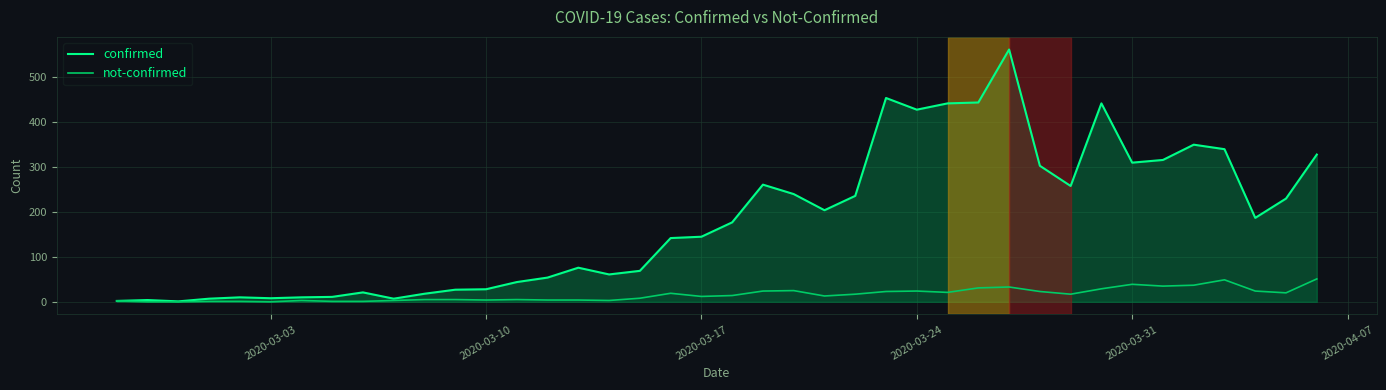

Which series has the largest range (max minus min)?

confirmed